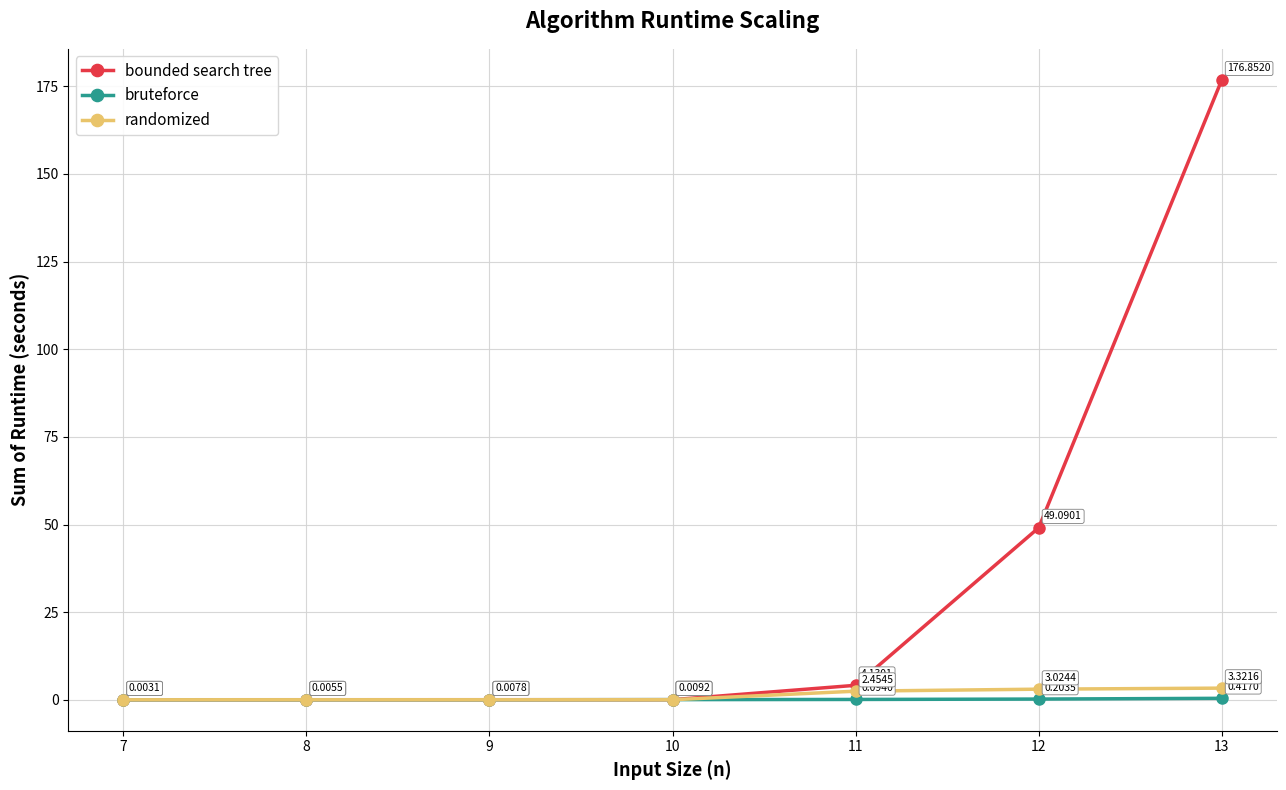

Does the chart have visible grid lines?

Yes